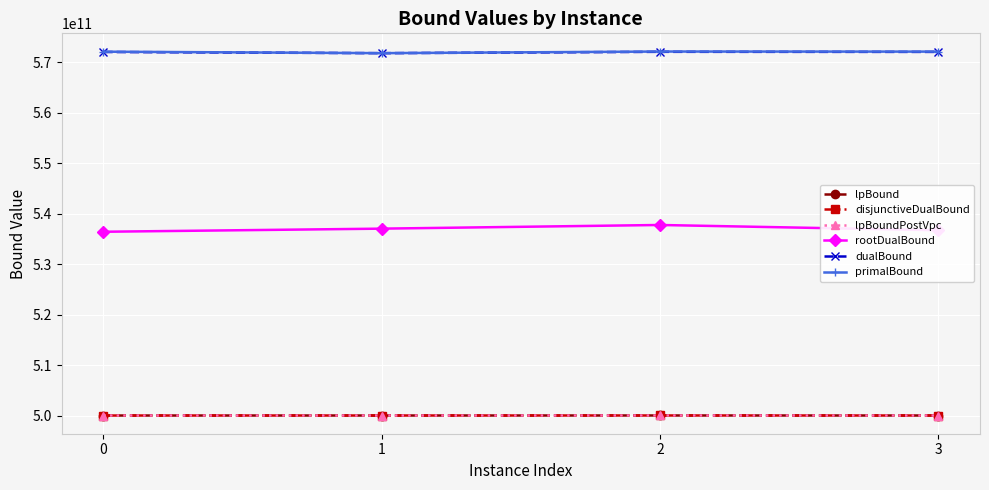

Does the chart have visible grid lines?

Yes